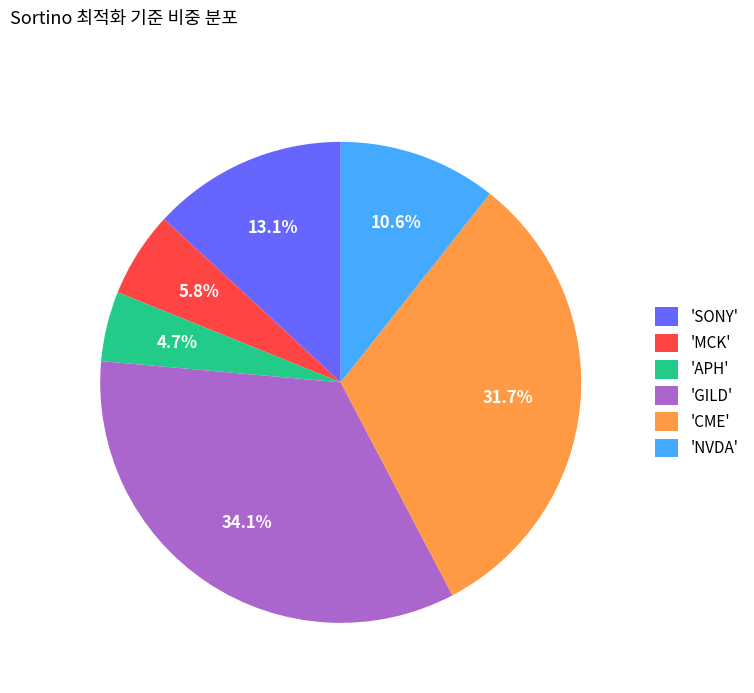

Between 'CME' and 'APH', which is larger?

'CME'